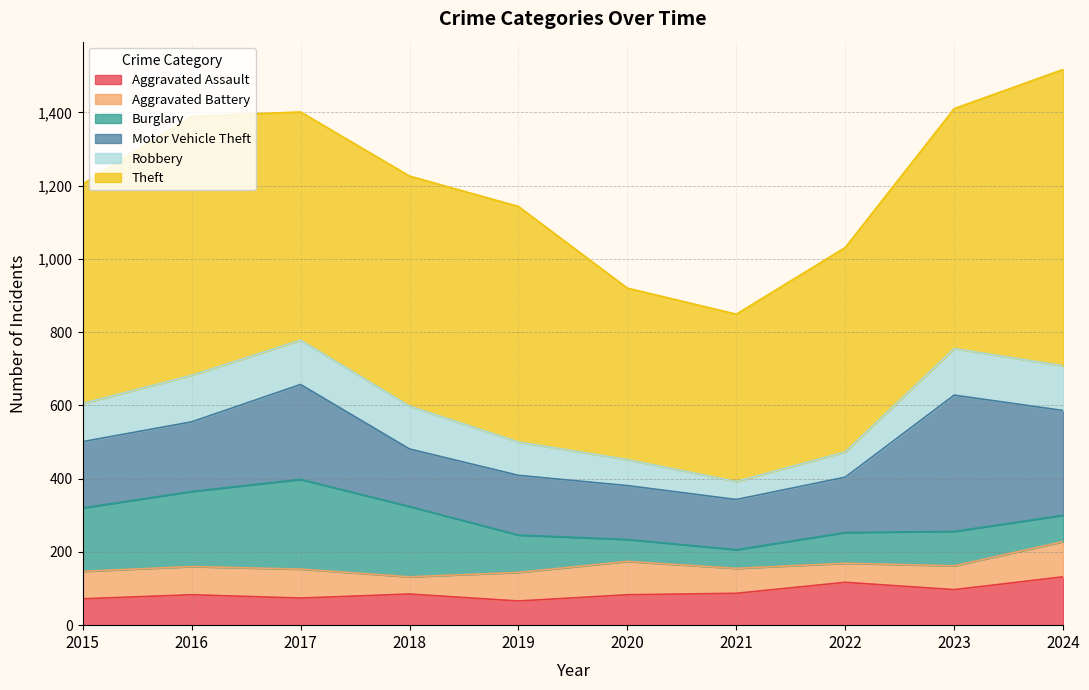

How many interior local valleys does the Motor Vehicle Theft series have?

2